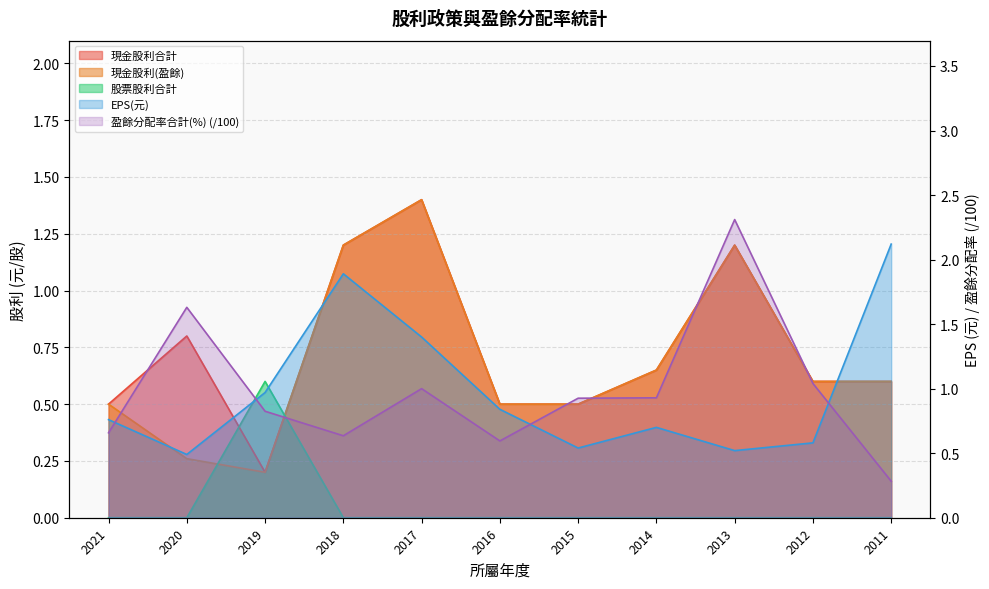

What is the lowest value of the 現金股利(盈餘) series?

0.2